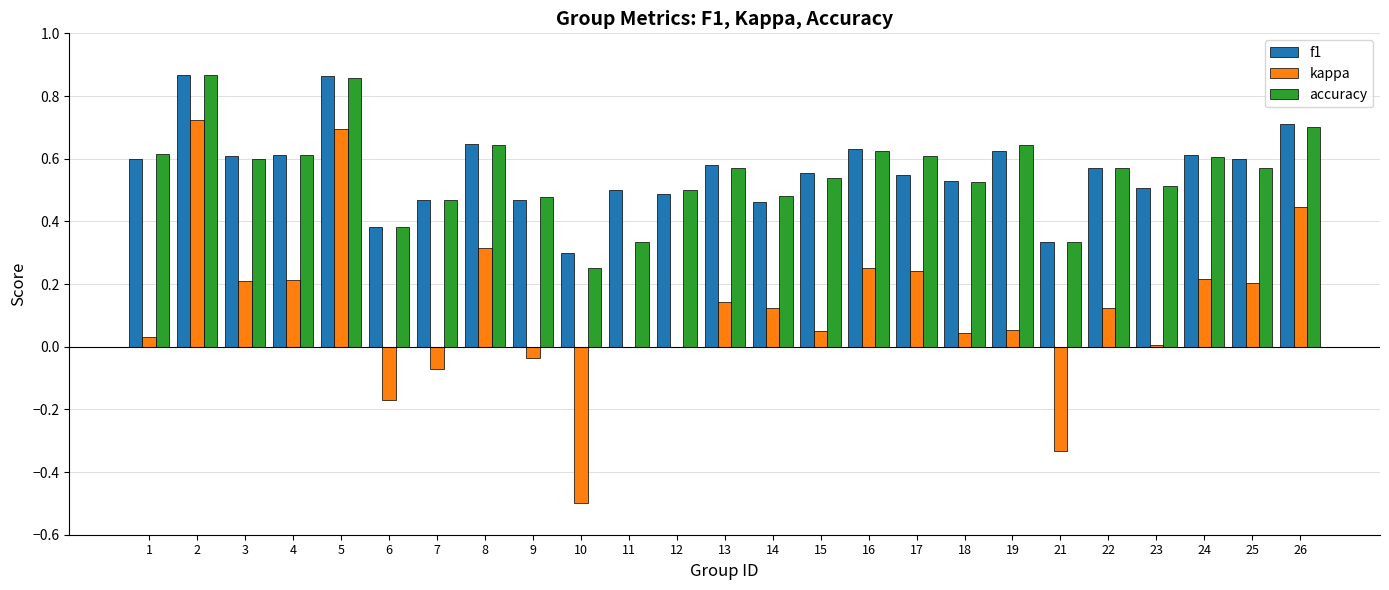

The value of accuracy at 21 is 0.1. True or false?

False